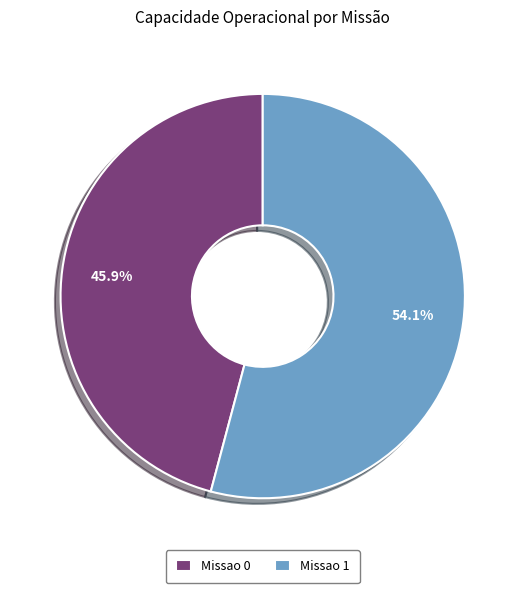

True or false: Missao 0 accounts for 34% of the total.

False